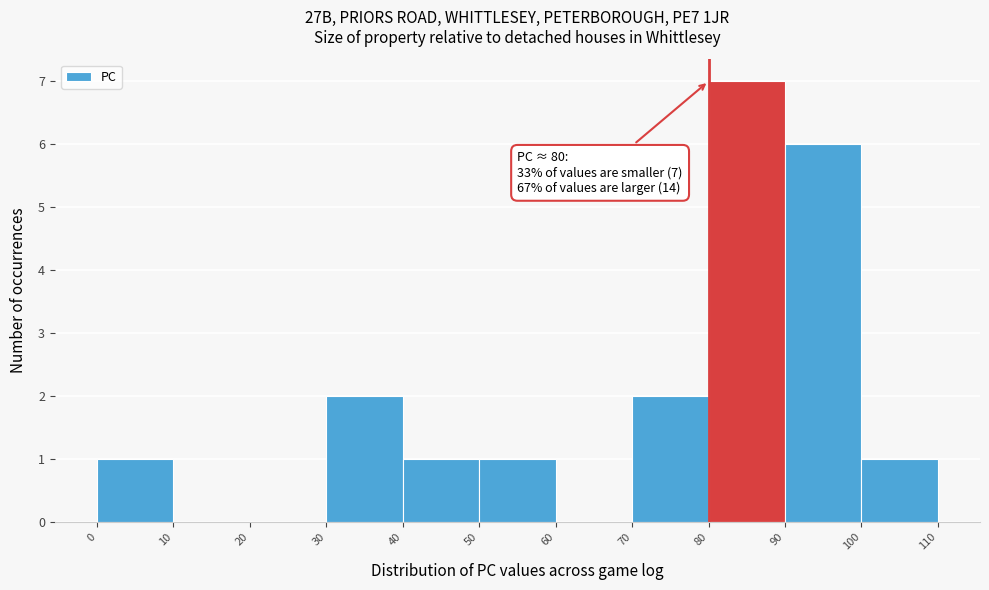

Which range on the x-axis has the tallest bar?

80 to 90